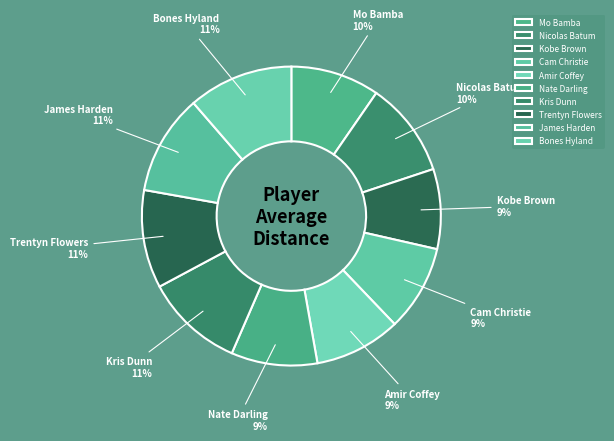

Does Kris Dunn account for over 50% of the chart?

No